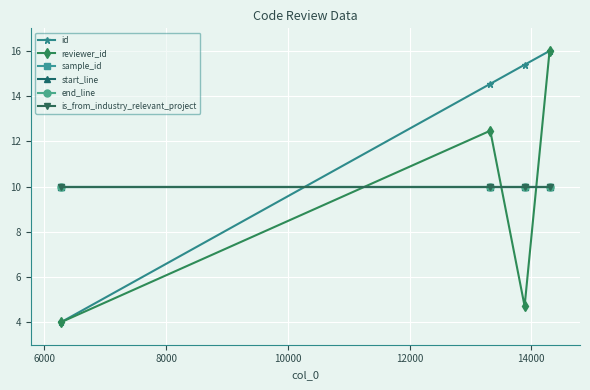

What are all the series names shown in the legend?

id, reviewer_id, sample_id, start_line, end_line, is_from_industry_relevant_project